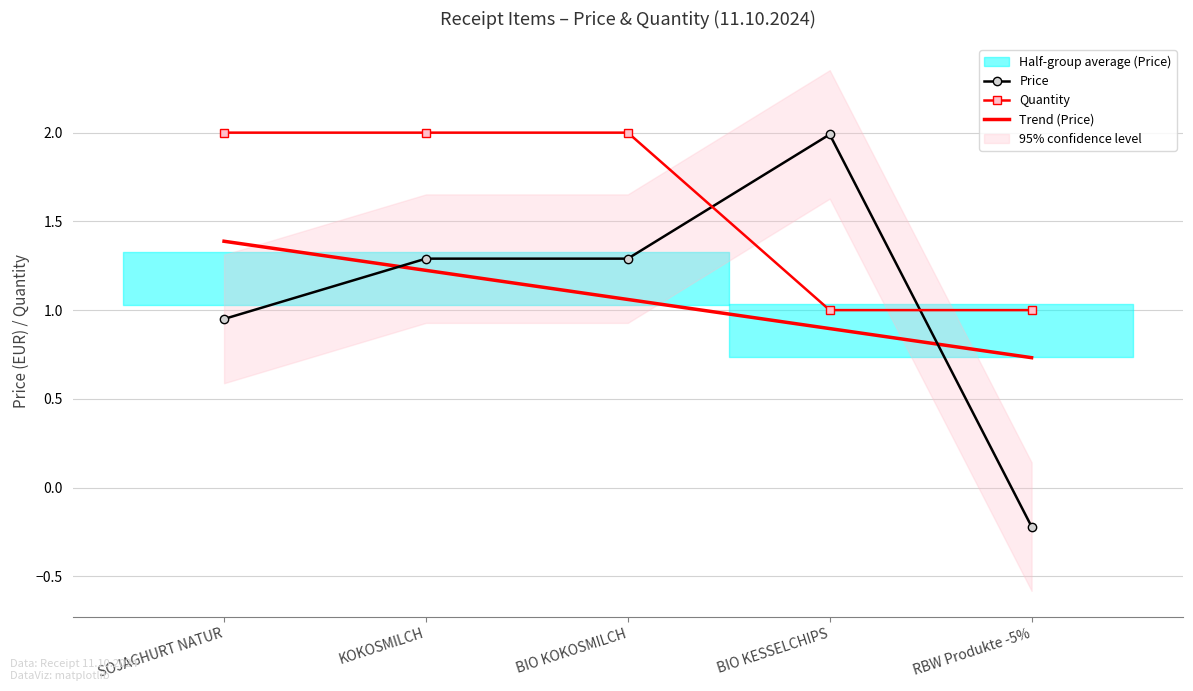

List the labels in order of Quantity value, smallest first.

BIO KESSELCHIPS, RBW Produkte -5%, SOJAGHURT NATUR, KOKOSMILCH, BIO KOKOSMILCH